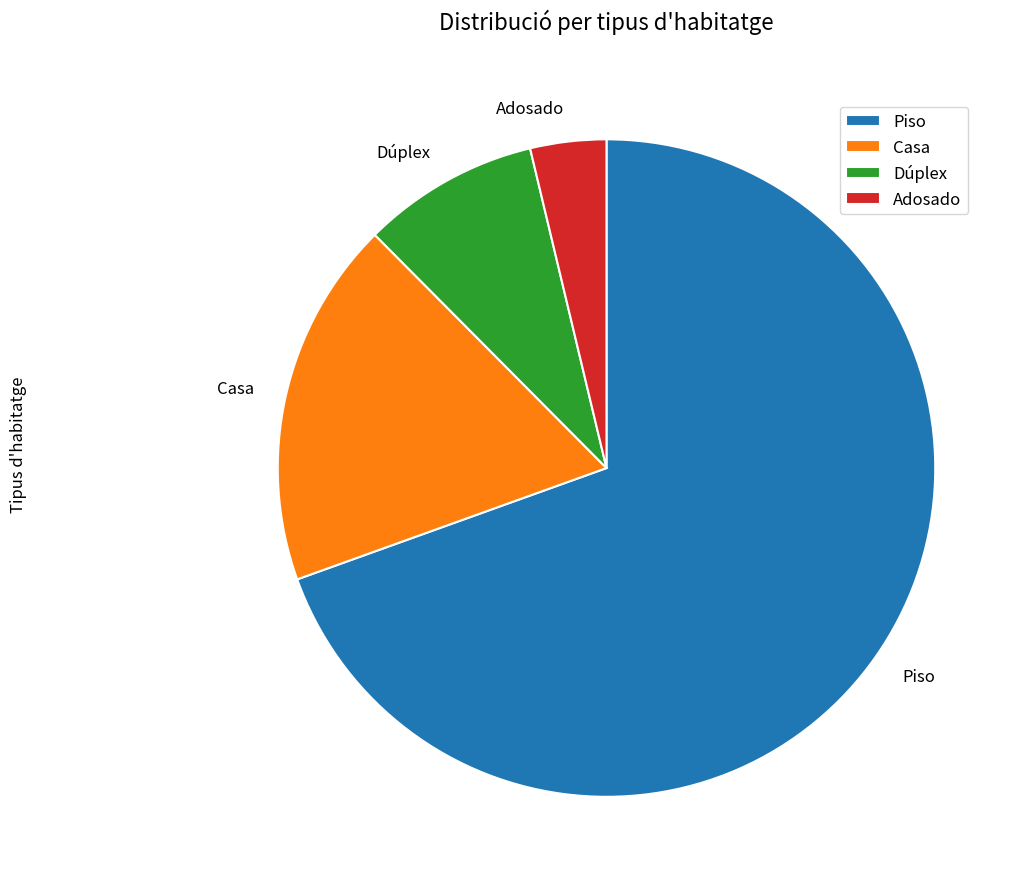

Is there a majority slice in this chart?

Yes